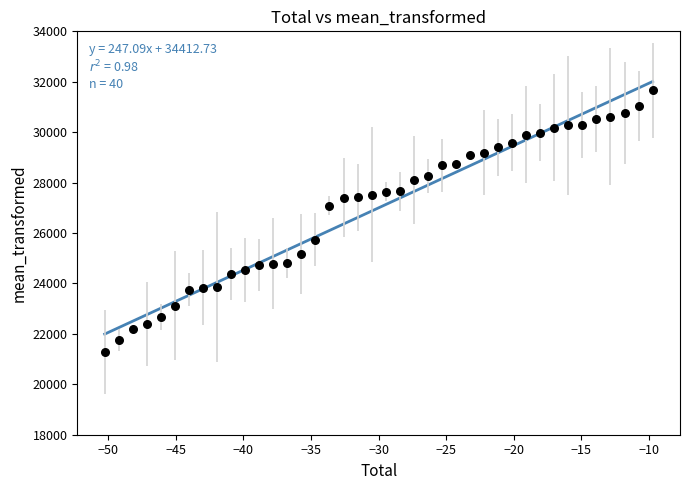

What is the range of Y values (max minus min)?

10371.1